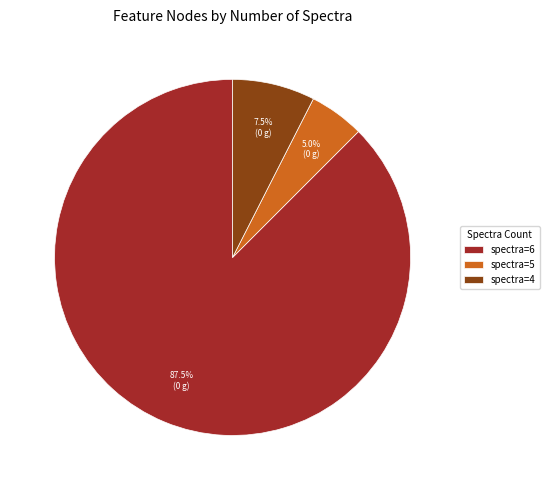

Rank the categories by value from lowest to highest.

spectra=5, spectra=4, spectra=6